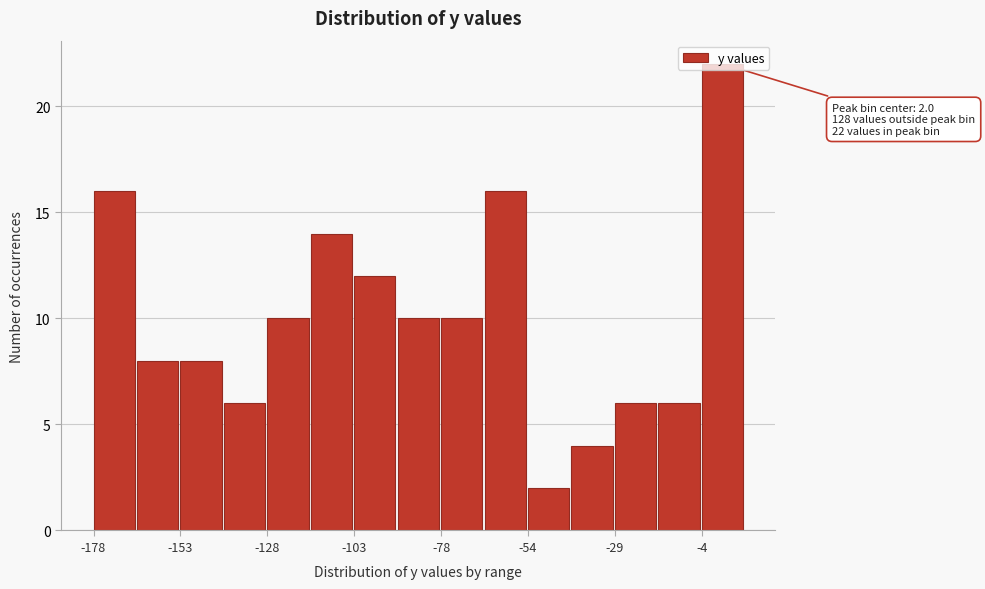

Around what value on the x-axis is the tallest bar? Give the approximate position of its centre, as read against the axis.

0